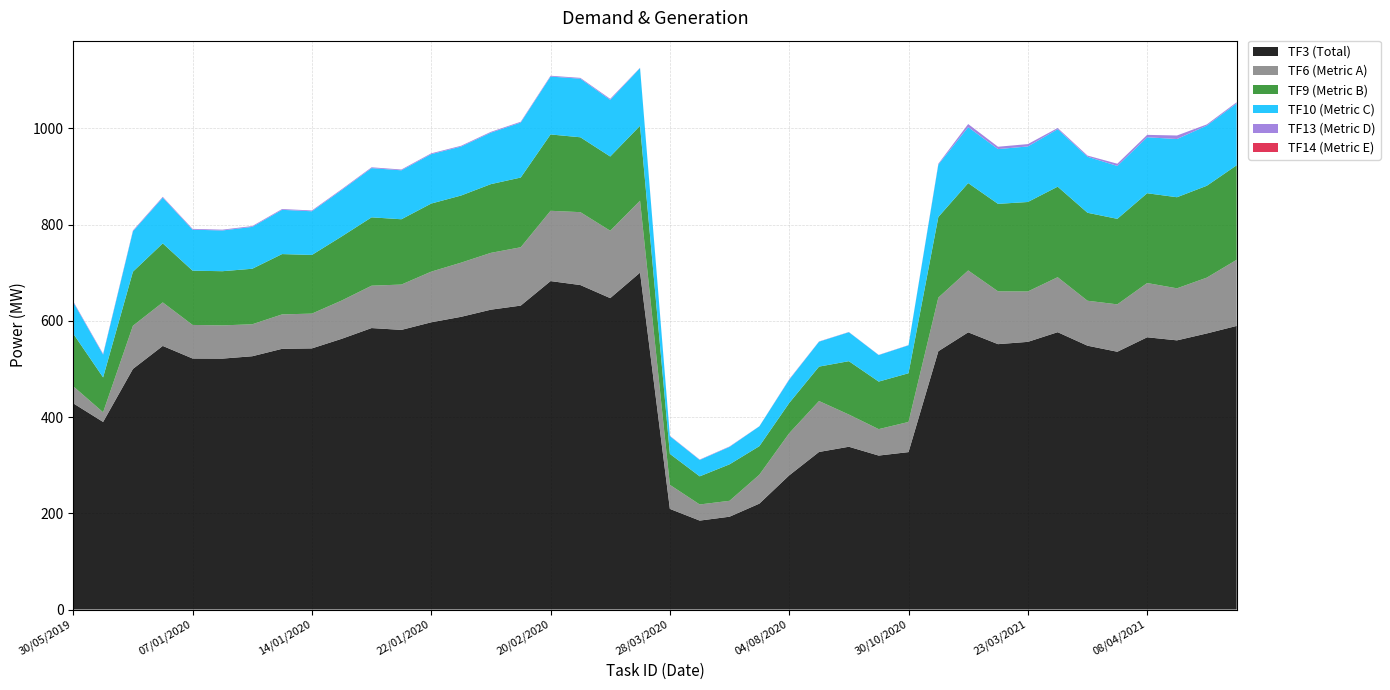

The value of TF6 at 15/01/2020 is 109309692. True or false?

False